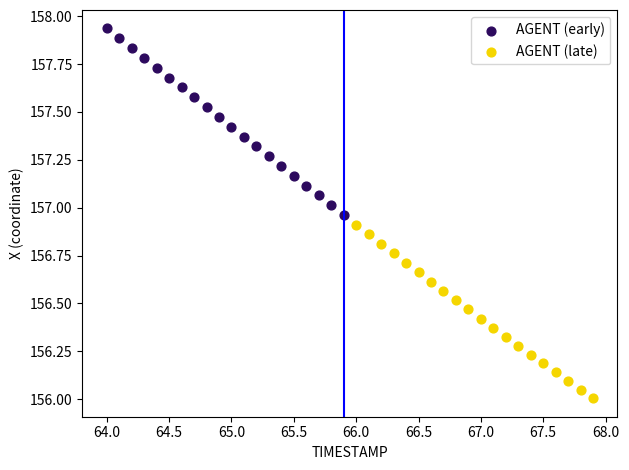

Which series contains the highest Y value?

AGENT (early)